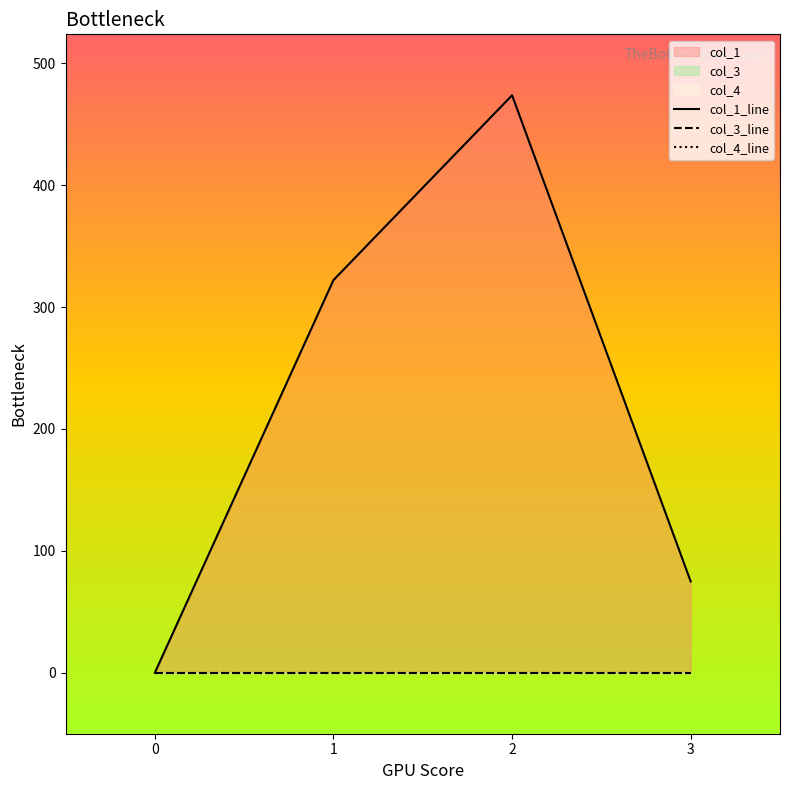

What is the value of the col_1_line point at the 2nd from the left?

322.1